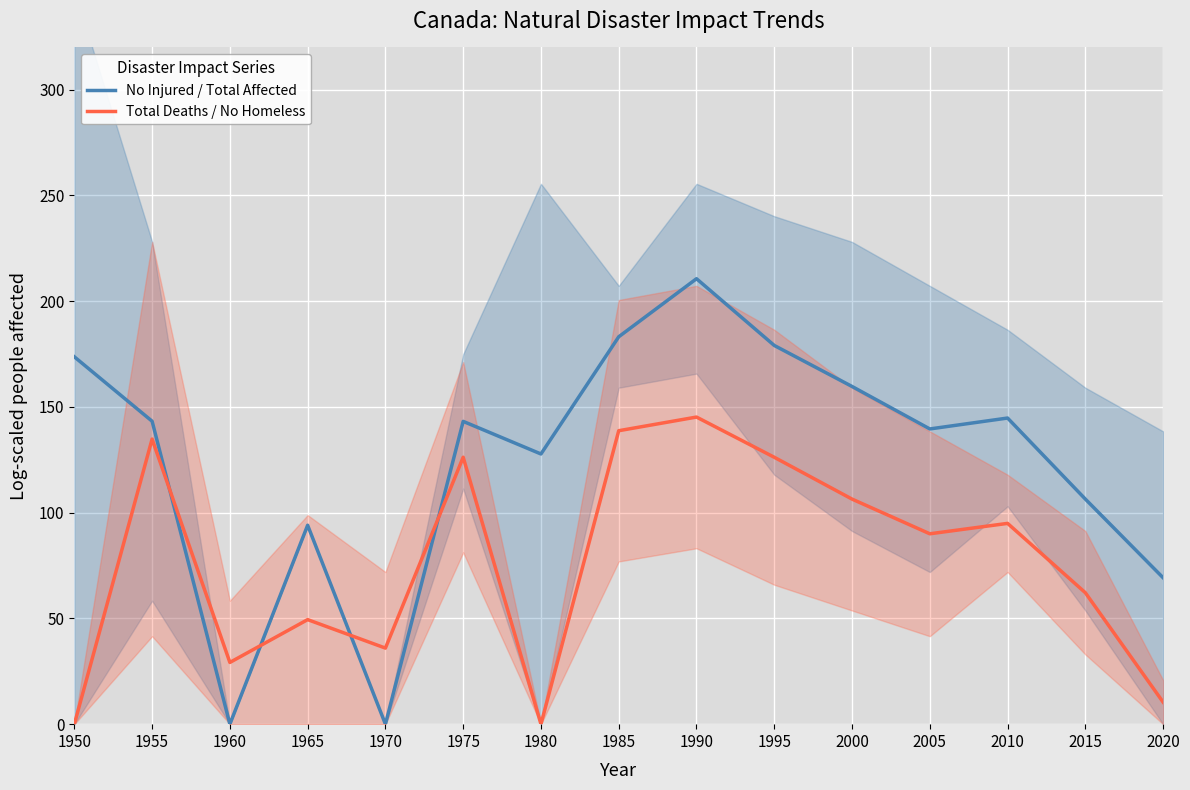

Which has a higher value, 1985 or 2010?

1985